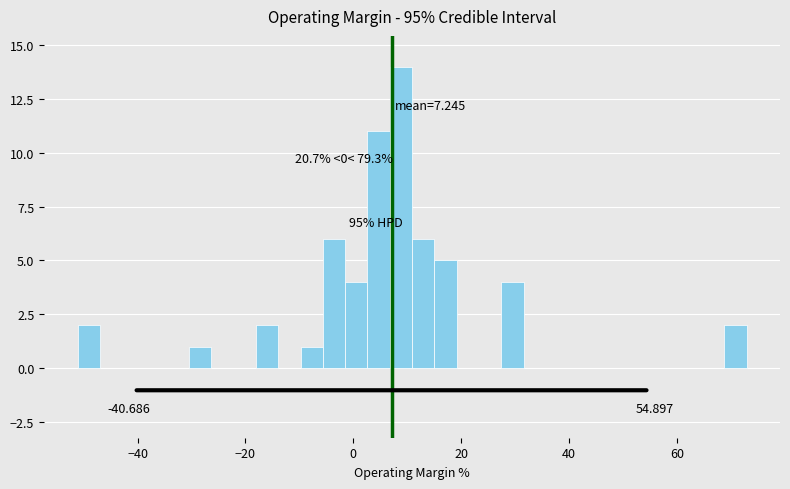

Around what value on the x-axis is the tallest bar? Give the approximate position of its centre, as read against the axis.

8